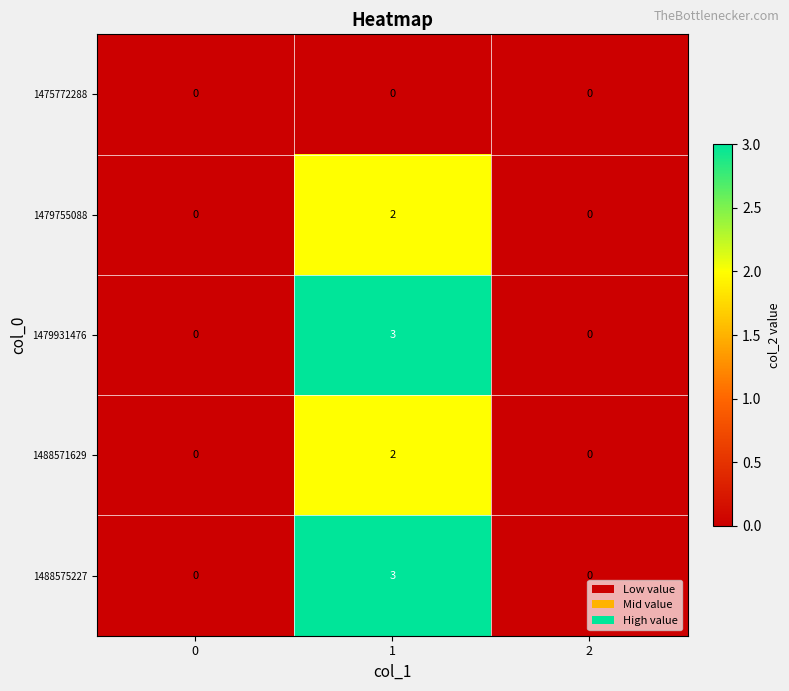

How many categories are shown in the chart?

3